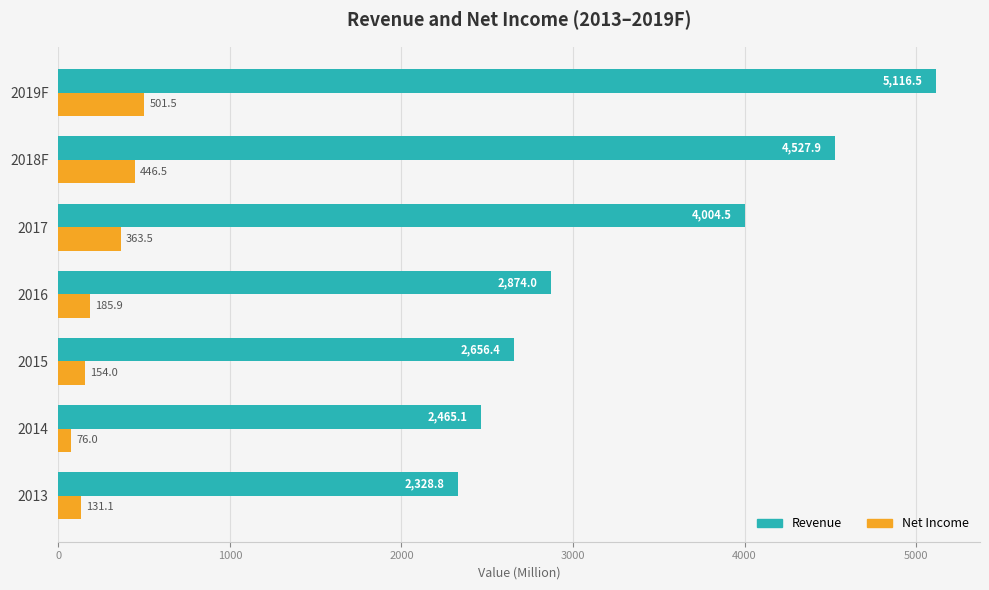

At which category is the sum across all series the highest?

2019F